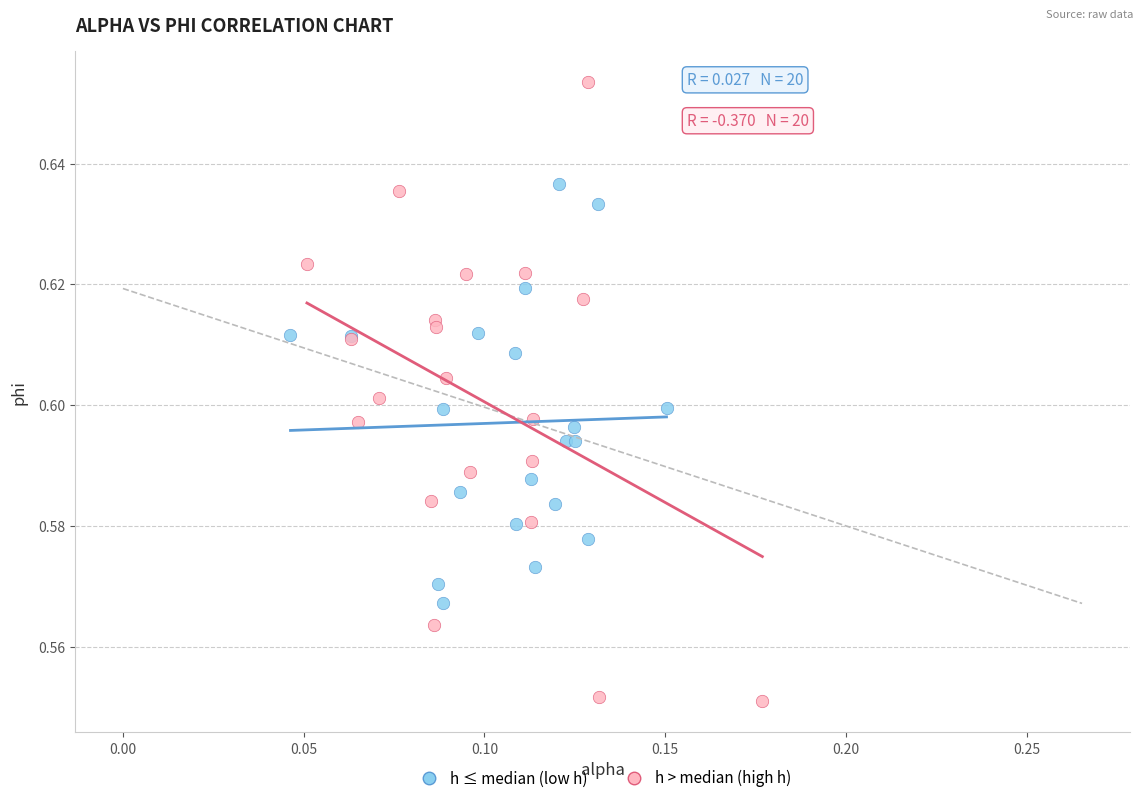

Which series reaches the maximum Y coordinate?

h > median (high h)